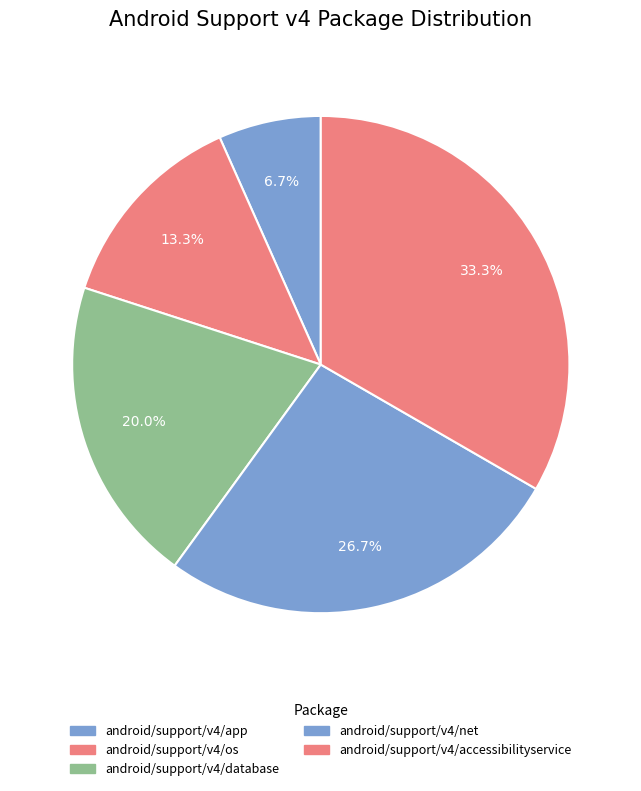

How much of the chart is everything except android/support/v4/net?

73.3%